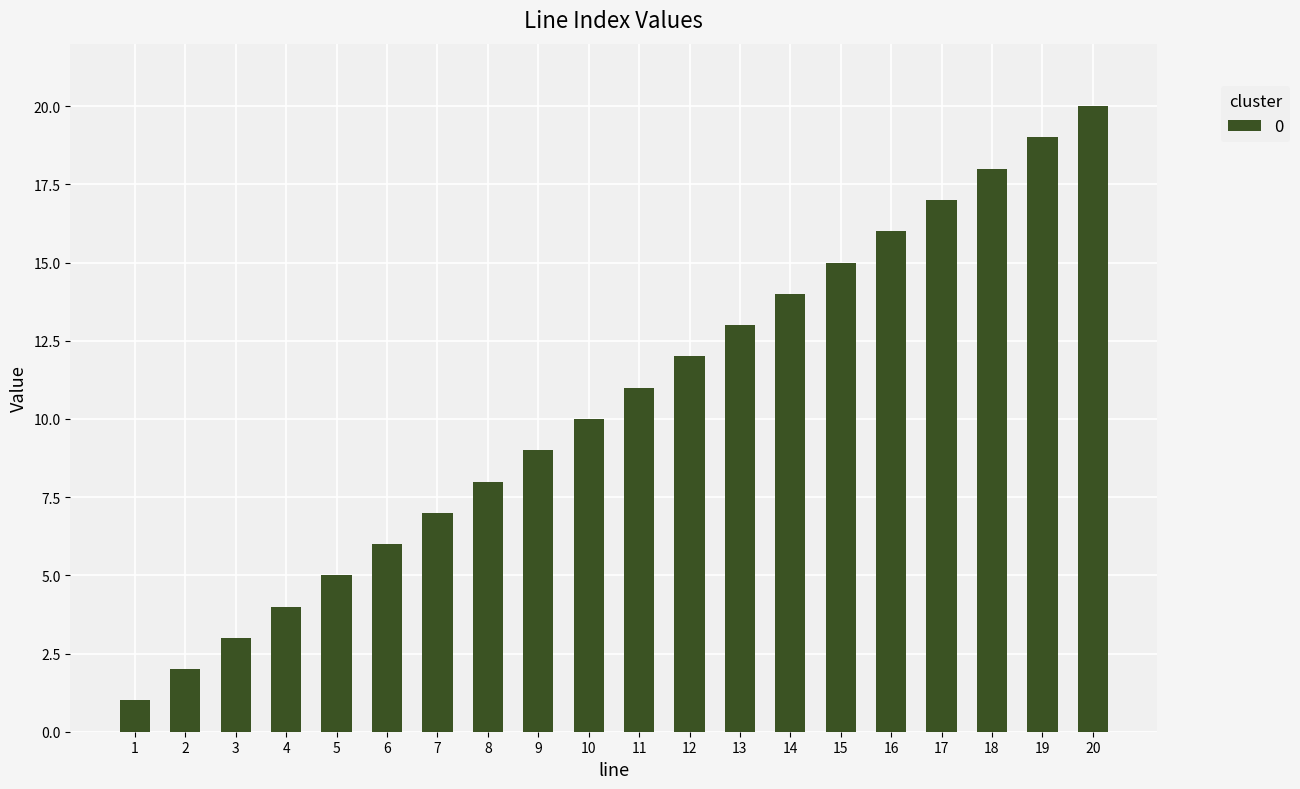

What is the minimum value shown in the chart?

1